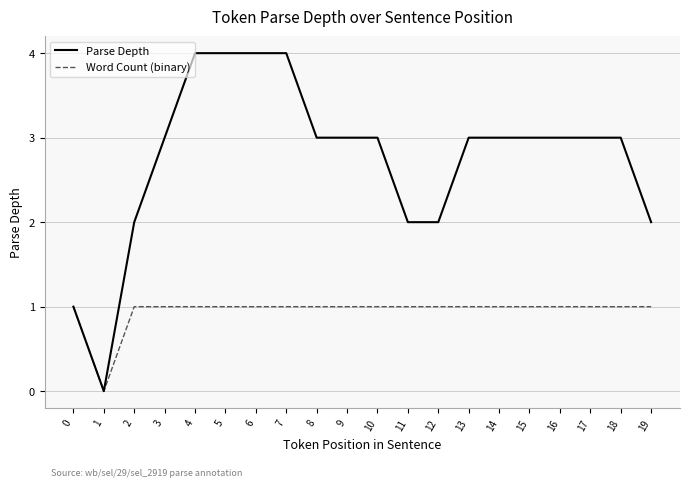

What is the total value across all series at 8?

4